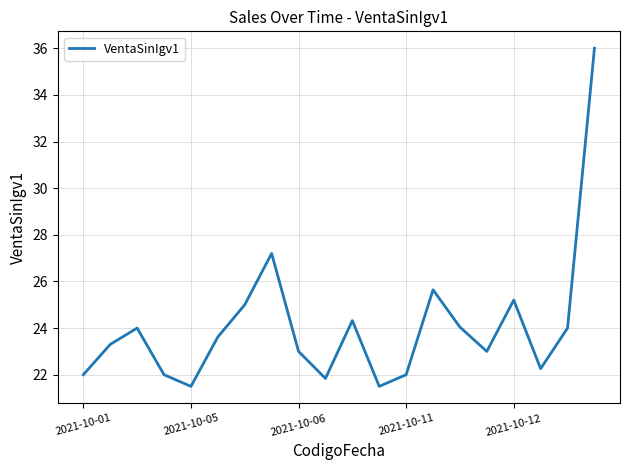

What is the smallest value displayed?

21.5